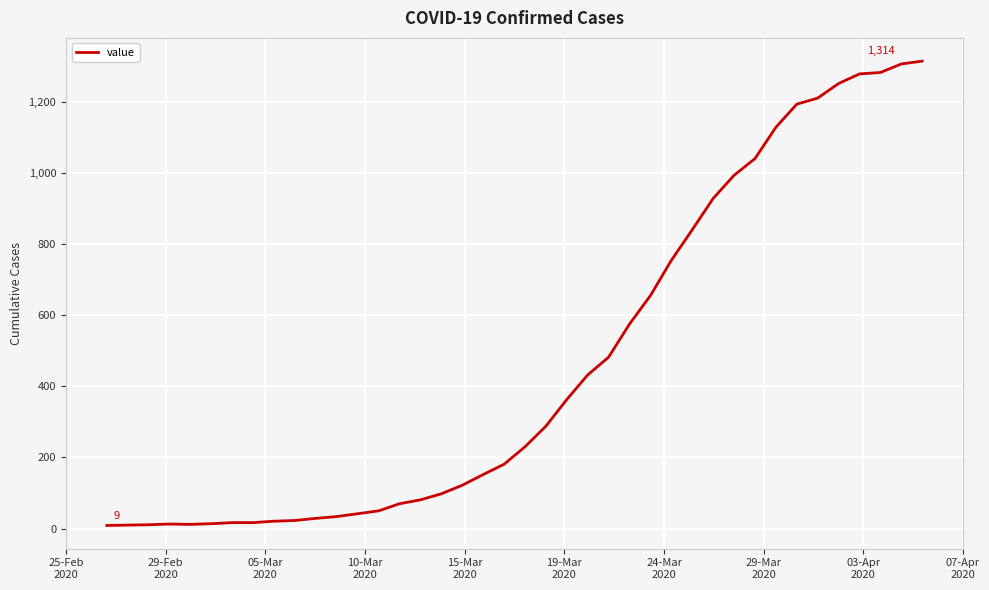

What is the maximum value shown in the chart?

1314